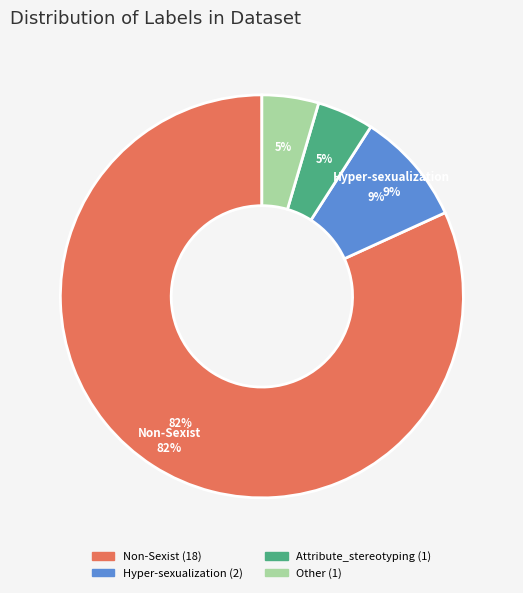

Does Hyper-sexualization represent more than half of the total?

No